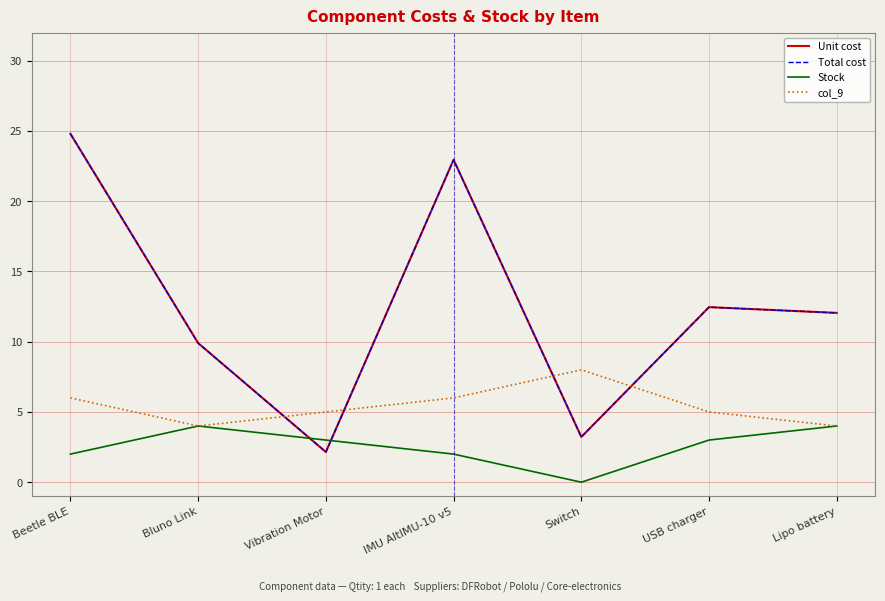

Between Switch and USB charger, which series saw the biggest shift?

Unit cost